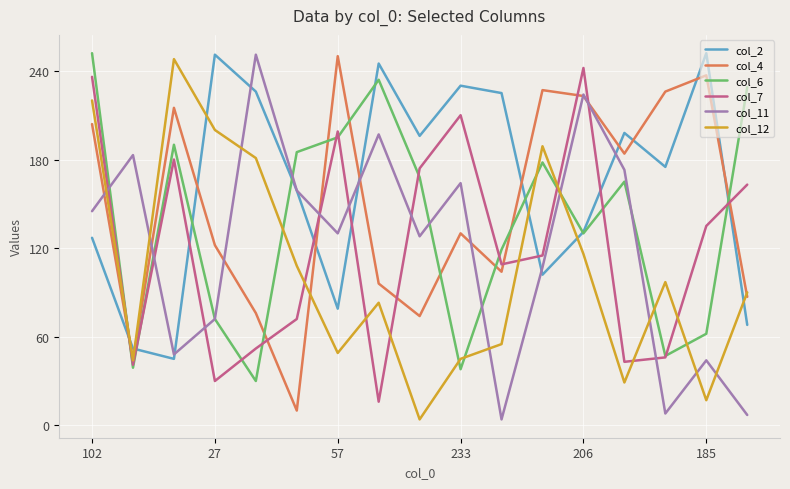

True or false: col_11 has more than 1 points higher than both neighbors.

True